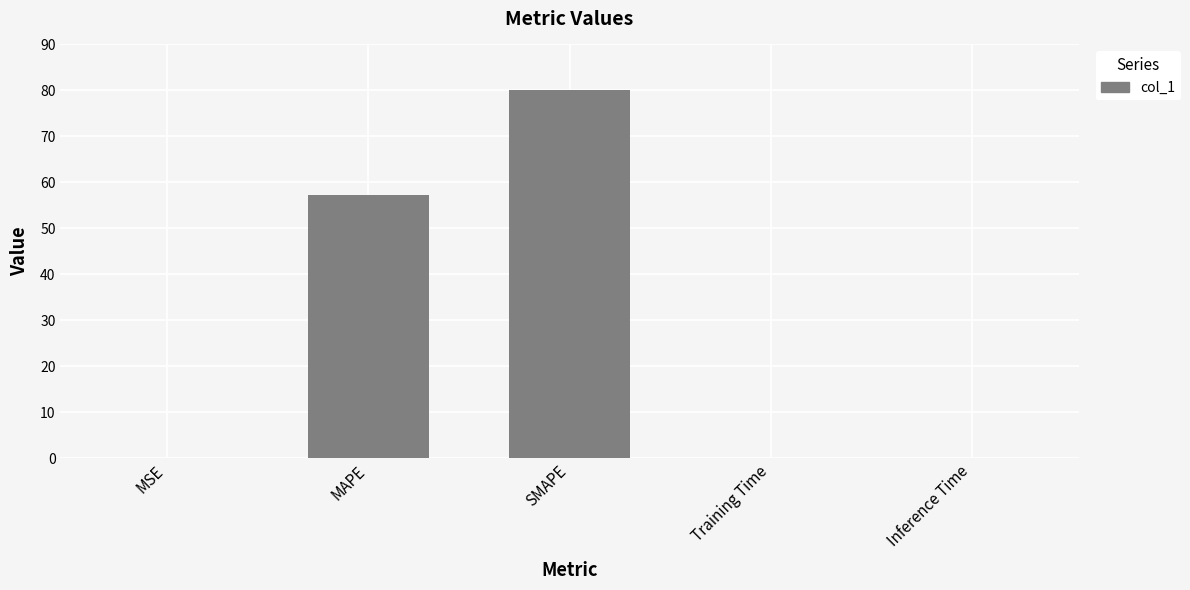

Are the bars grouped side by side (vs. stacked)?

No